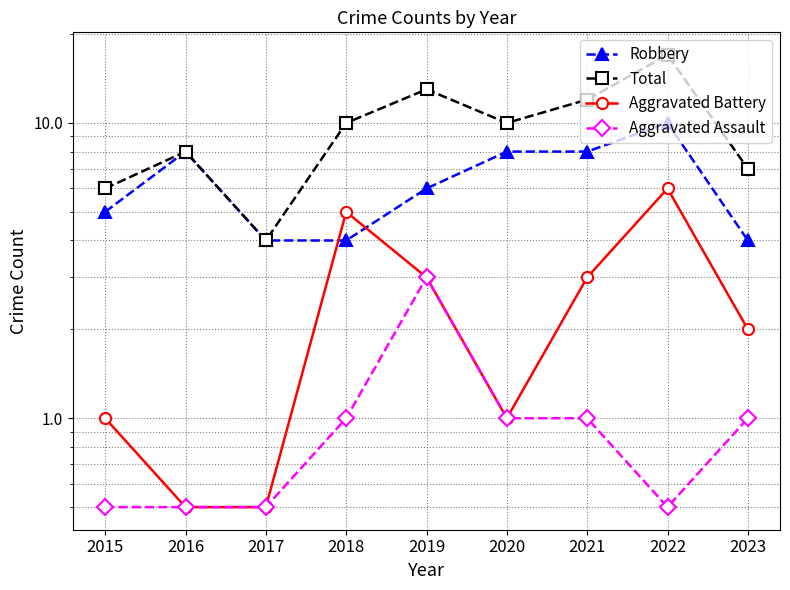

What is the total value across all series at 2017?

9.0